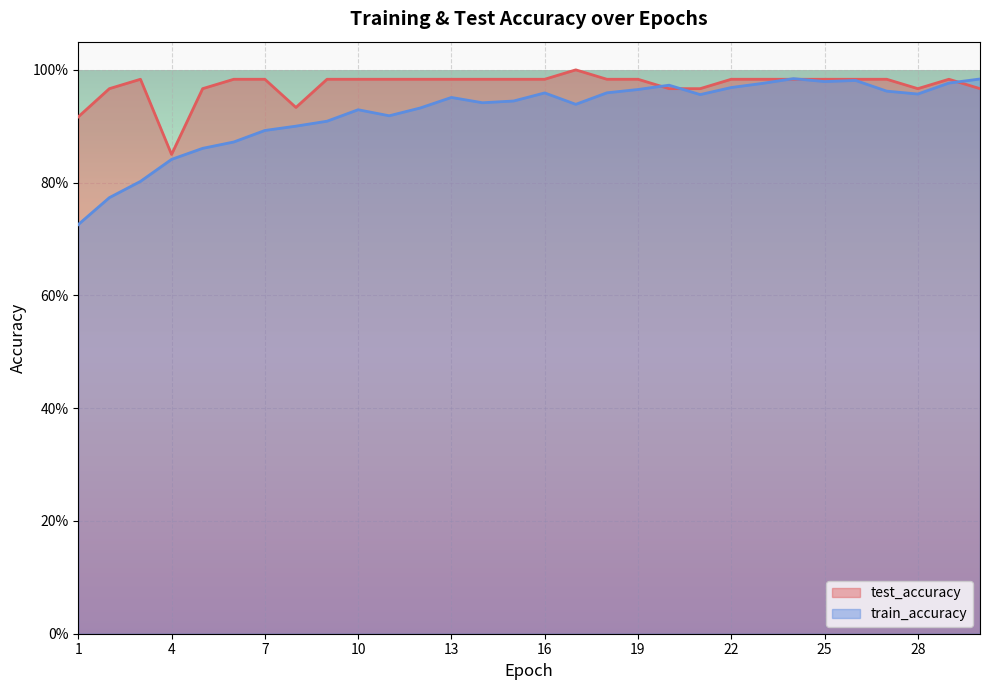

Between 9 and 25, which is larger?

9